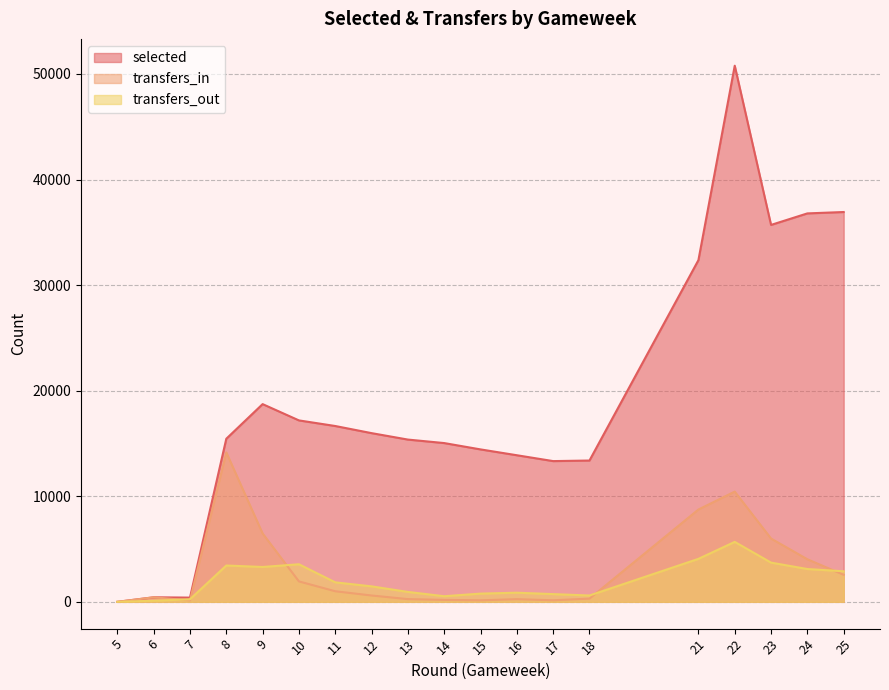

What is the total value across all series at 24?

43931